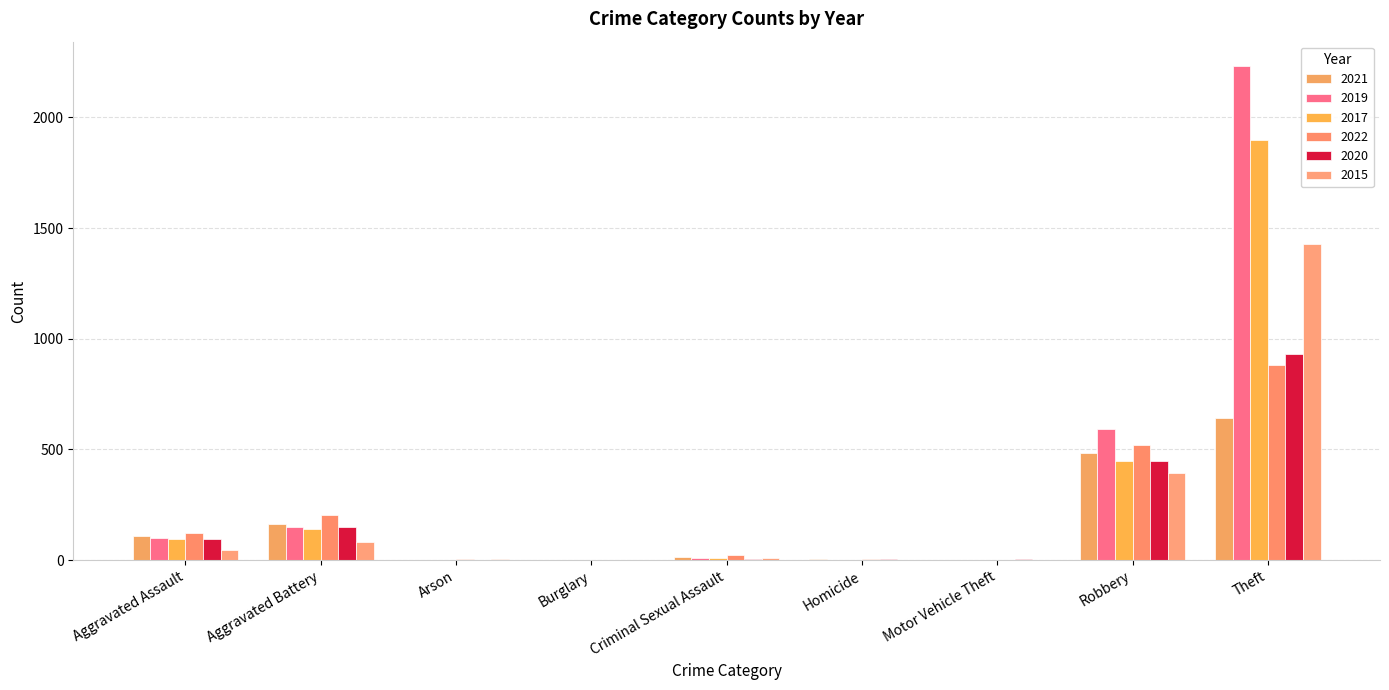

Count the number of data series in this chart.

6